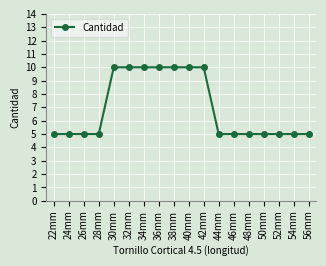

The chart shows a value of 10 at 38mm. True or false?

True